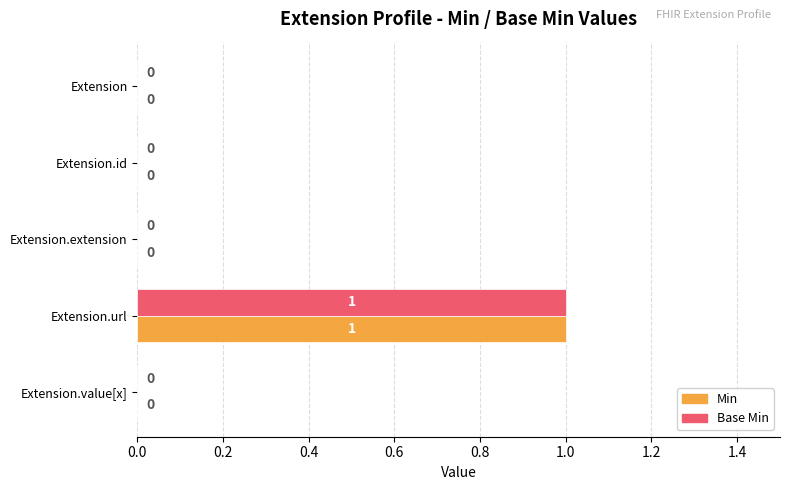

At which category is the sum across all series the highest?

Extension.url